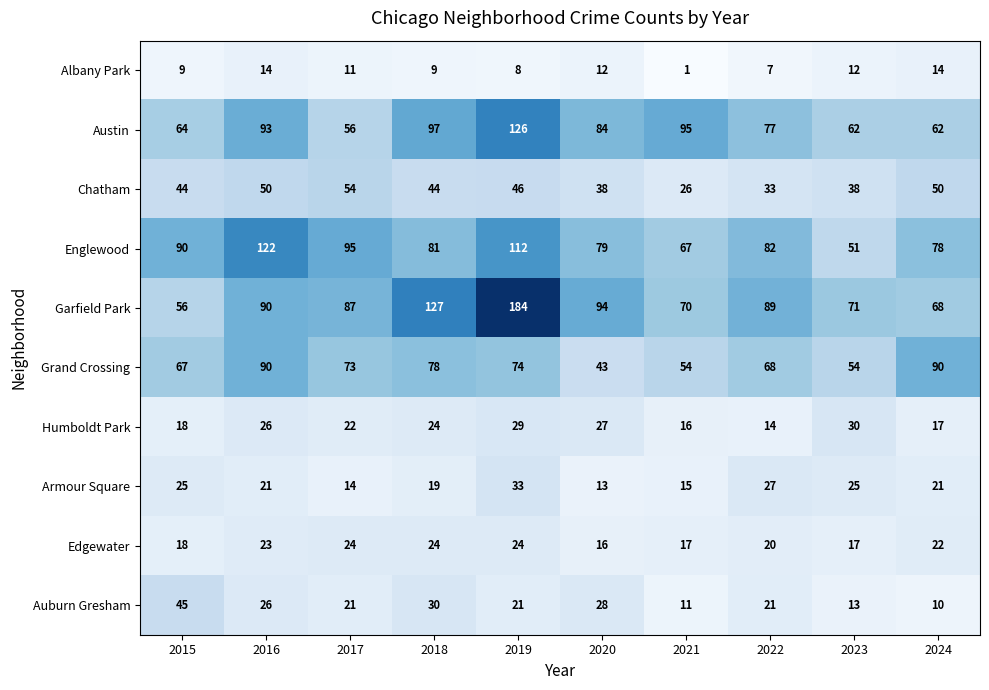

Which series changed the most between 2021 and 2024?

Grand Crossing